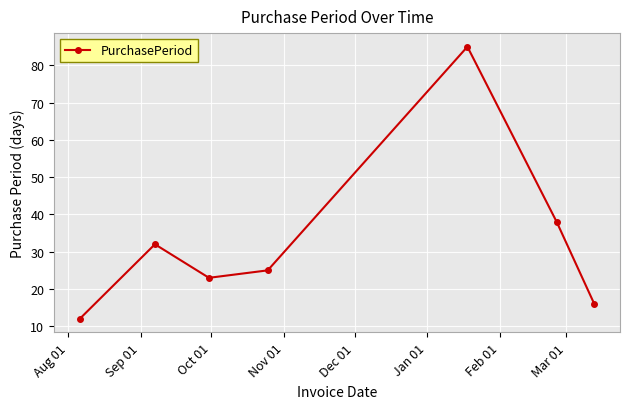

How many interior local valleys (lower than both neighbors) does the data have?

1